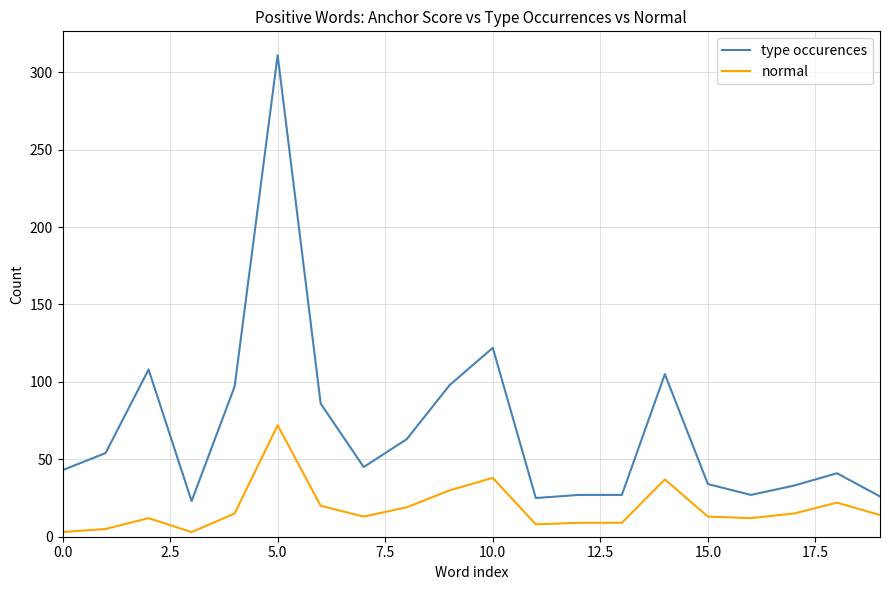

What is the sum of all type occurences values?

1395